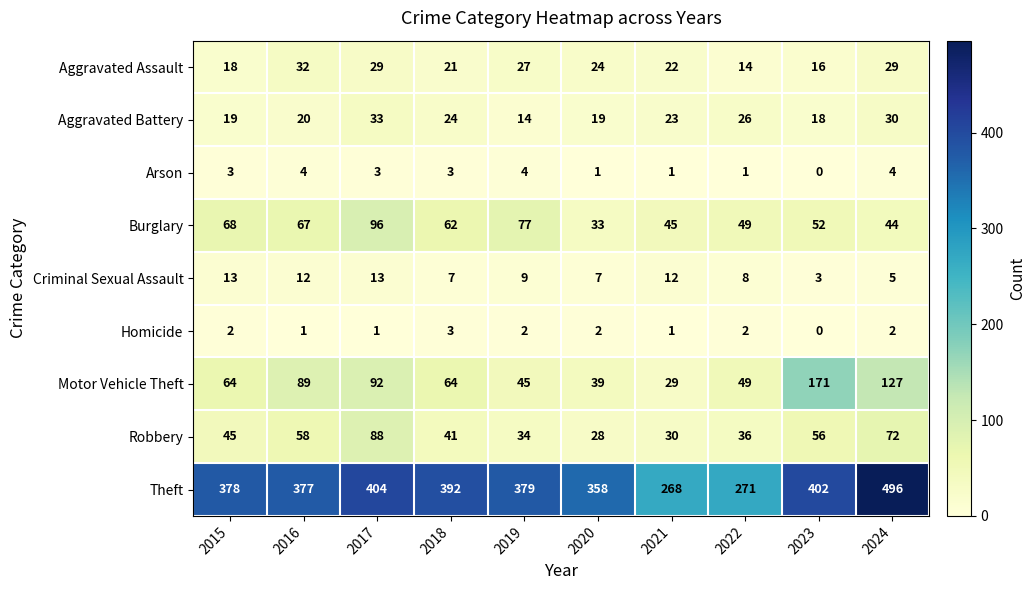

Is the value of Theft at 2021 greater than the value of Robbery at 2020?

Yes